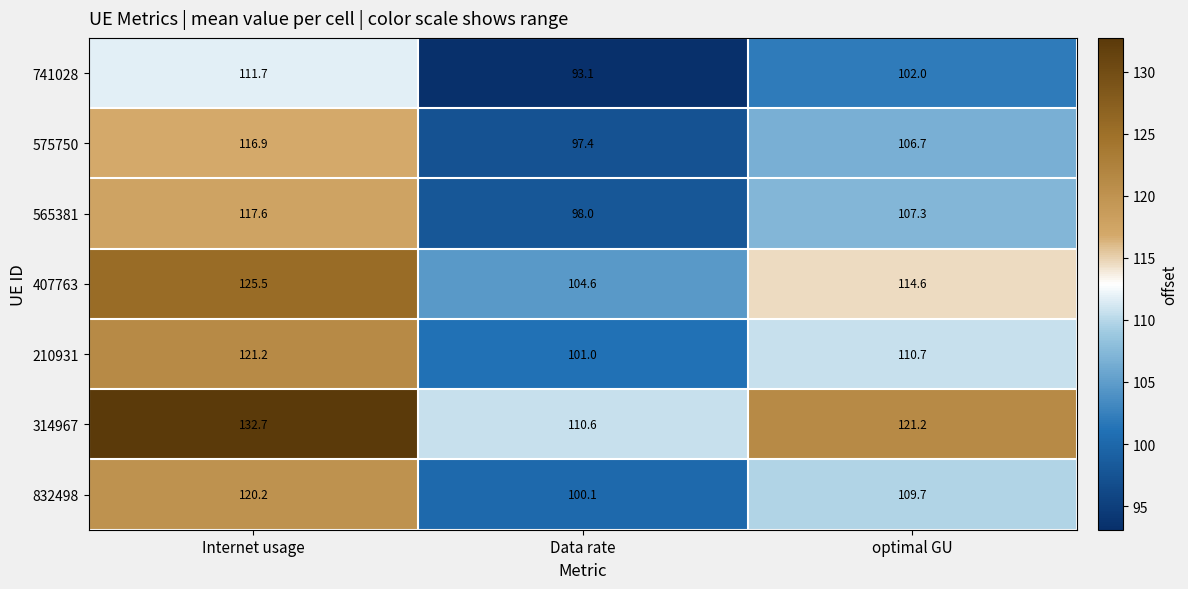

How many series are shown in this chart?

7